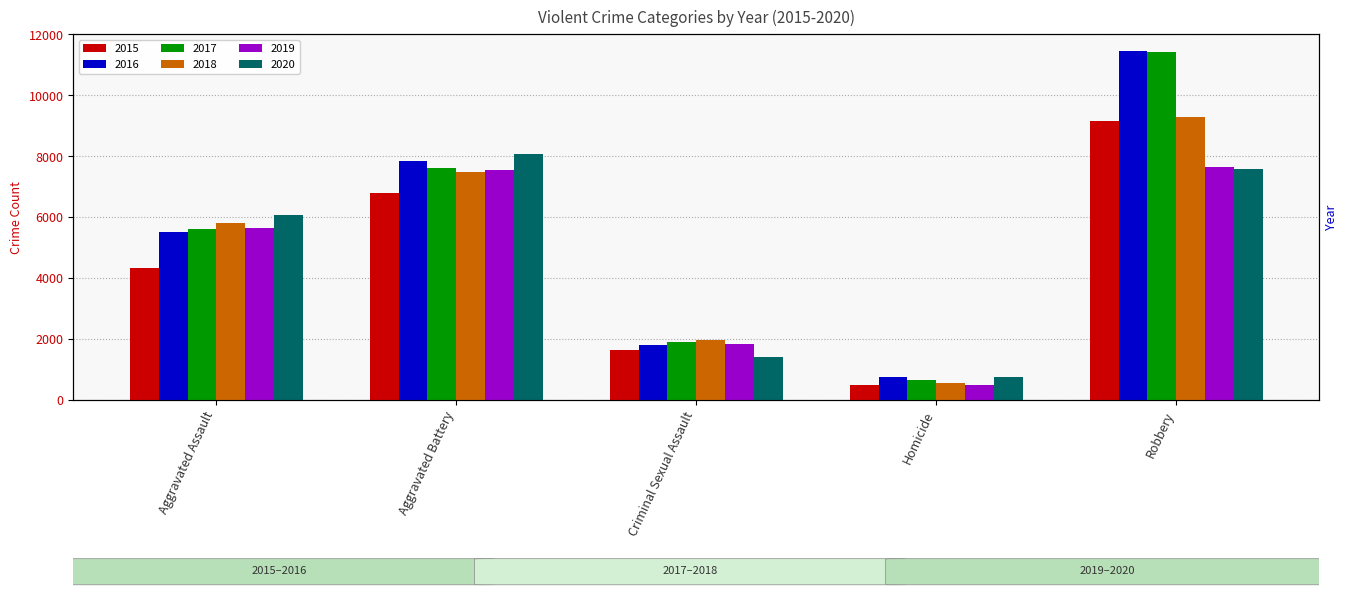

Between Aggravated Assault and Aggravated Battery, which series saw the biggest shift?

2015